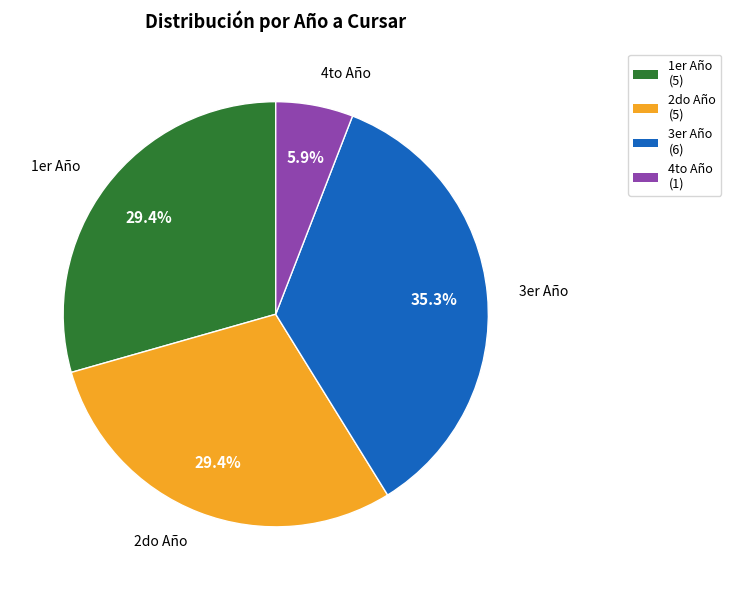

Is 4to Año the majority of the pie?

No